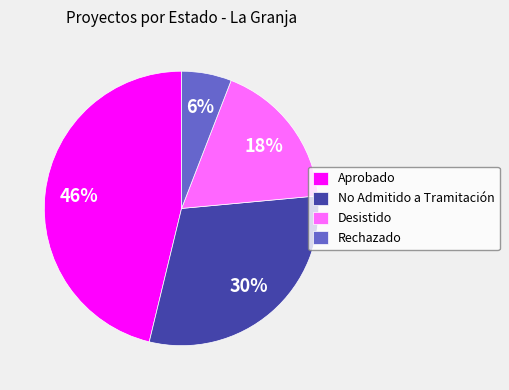

To the nearest percent, what is the combined percentage of Rechazado and No Admitido a Tramitación?

36%